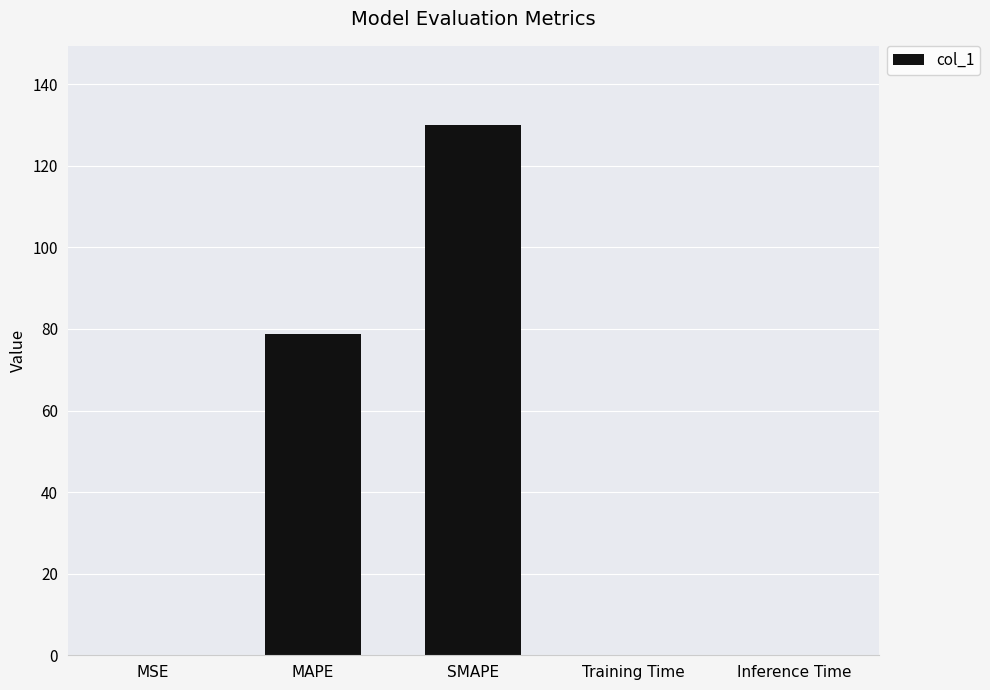

What is the greatest value displayed?

129.9